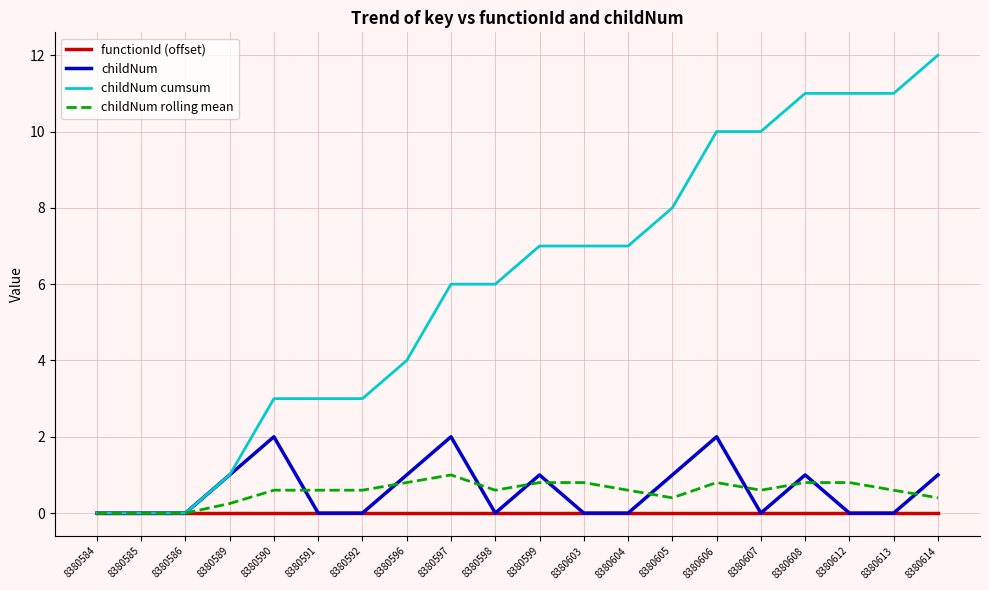

Which series has the largest total across all categories?

childNum cumsum